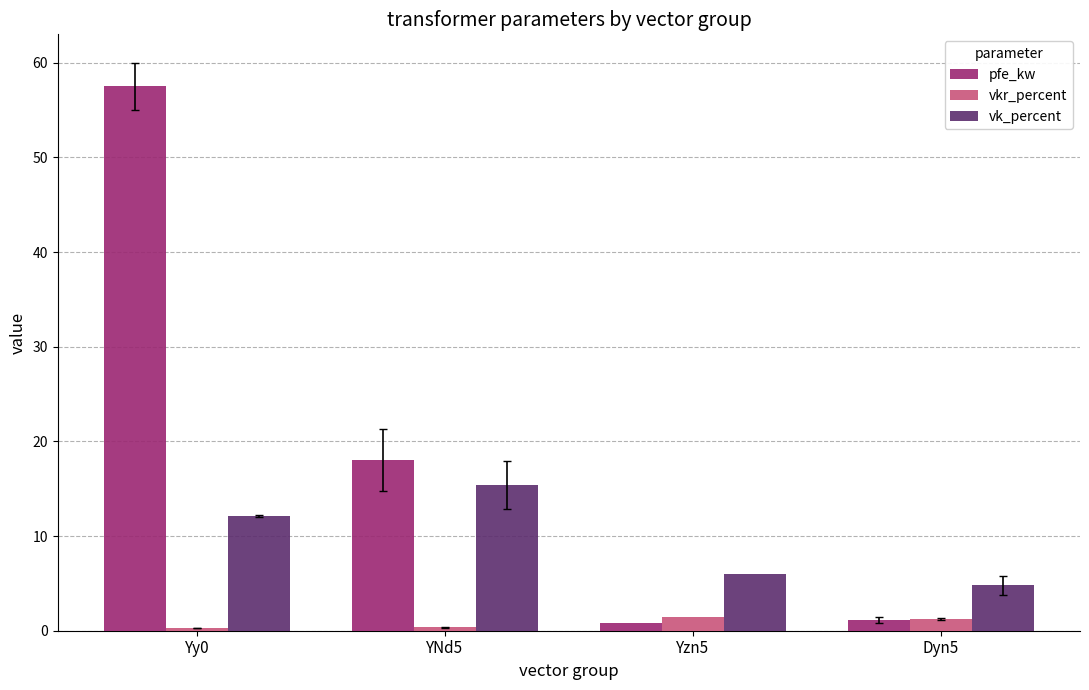

At which label does pfe_kw first exceed 18?

Yy0